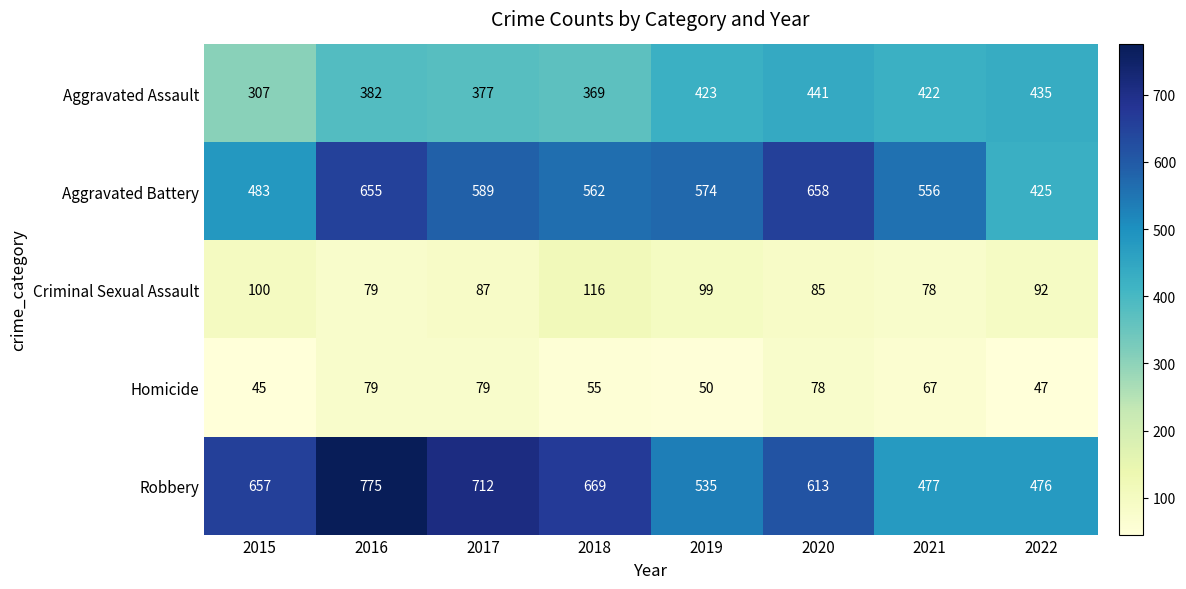

Which category has the highest value across all series?

2016